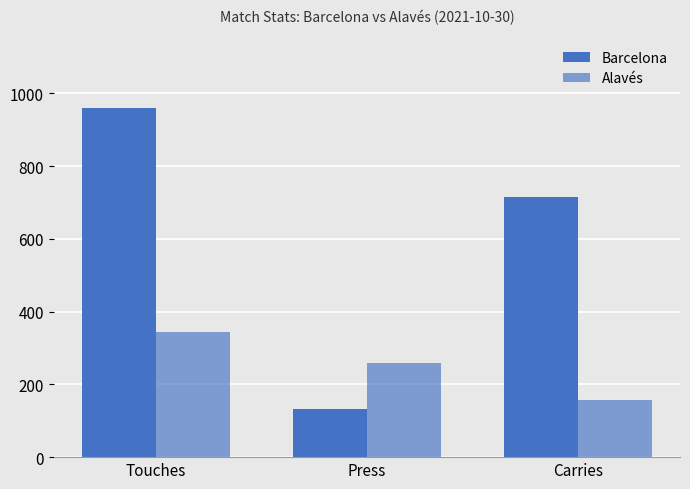

How many data points in Barcelona are less than 716?

1